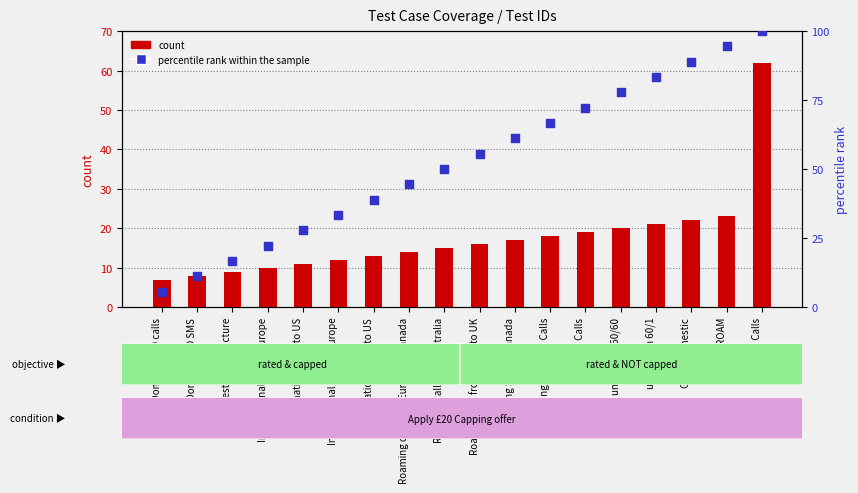

Is the value of count at Roaming SMS in Canada greater than the value of percentile rank within the sample at Roaming SMS in Canada?

No